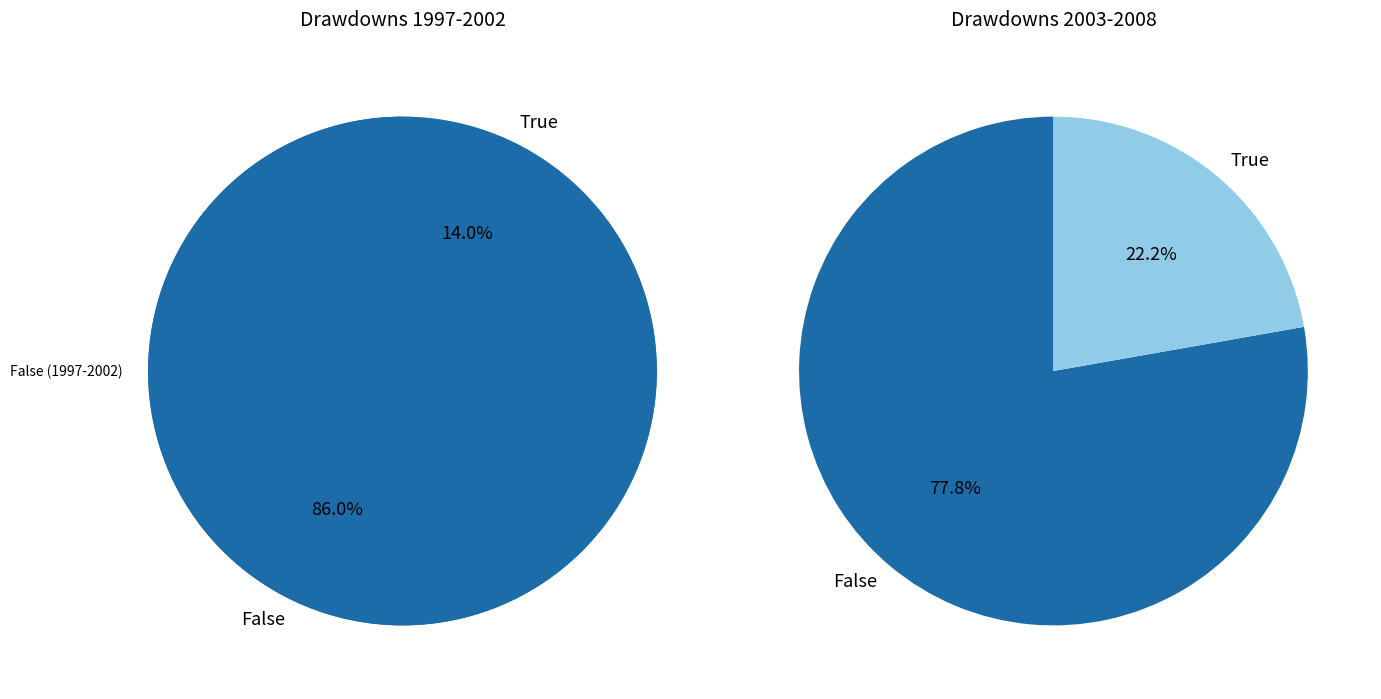

What is the change in value from 2001 to 2008?

-6